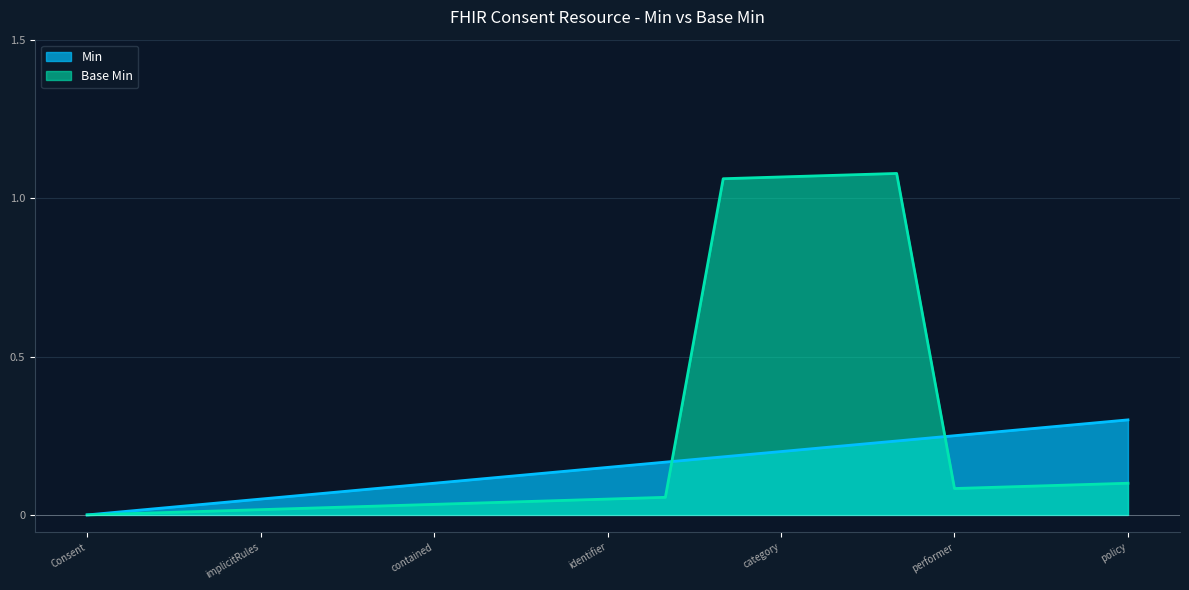

The Base Min series shows 0.2 at category. True or false?

False